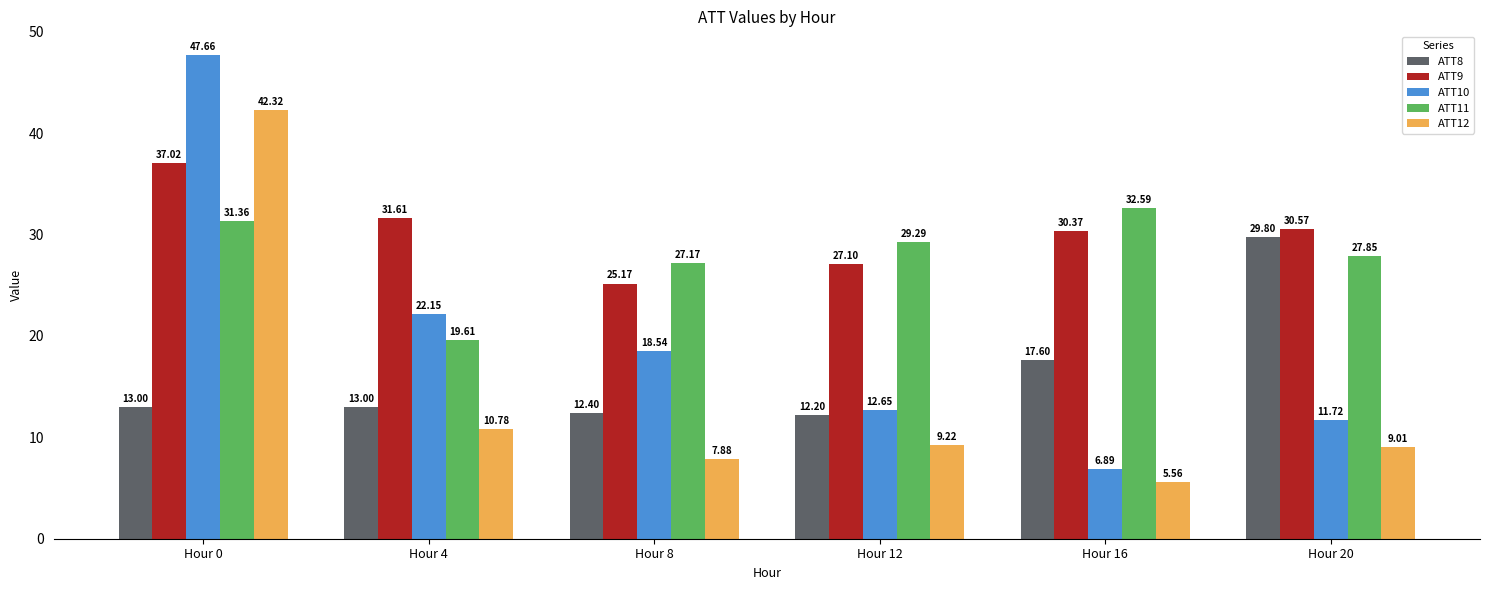

The ATT9 series shows 52.4 at Hour 4. True or false?

False